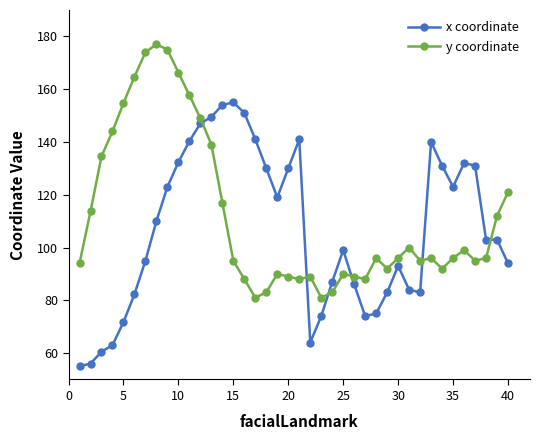

True or false: y coordinate has more than 2 points higher than both neighbors.

True